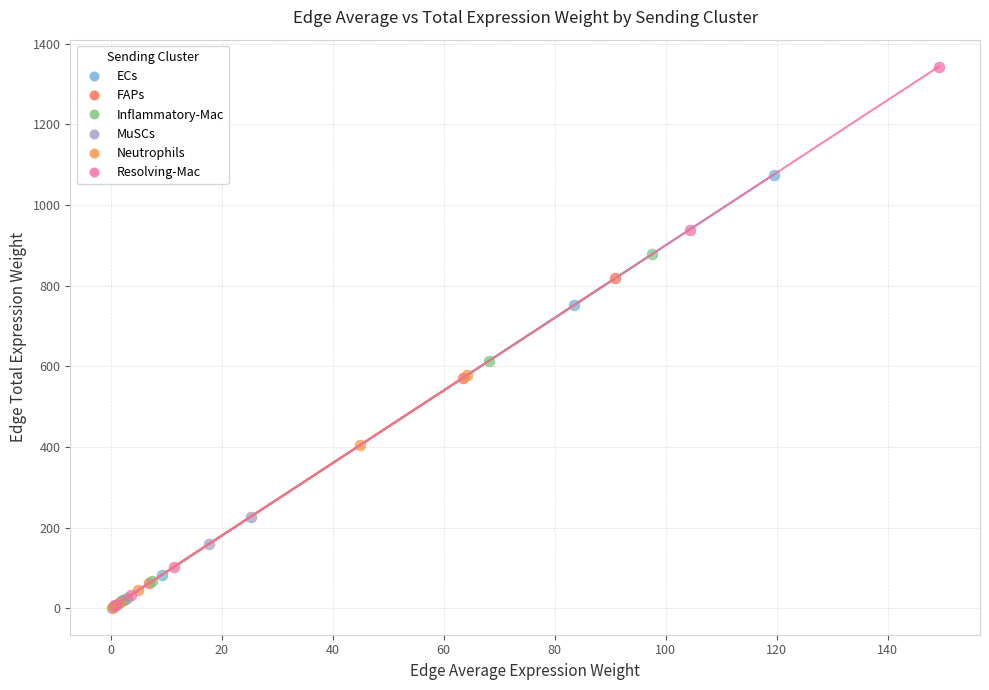

Which series reaches the maximum Y coordinate?

Resolving-Mac